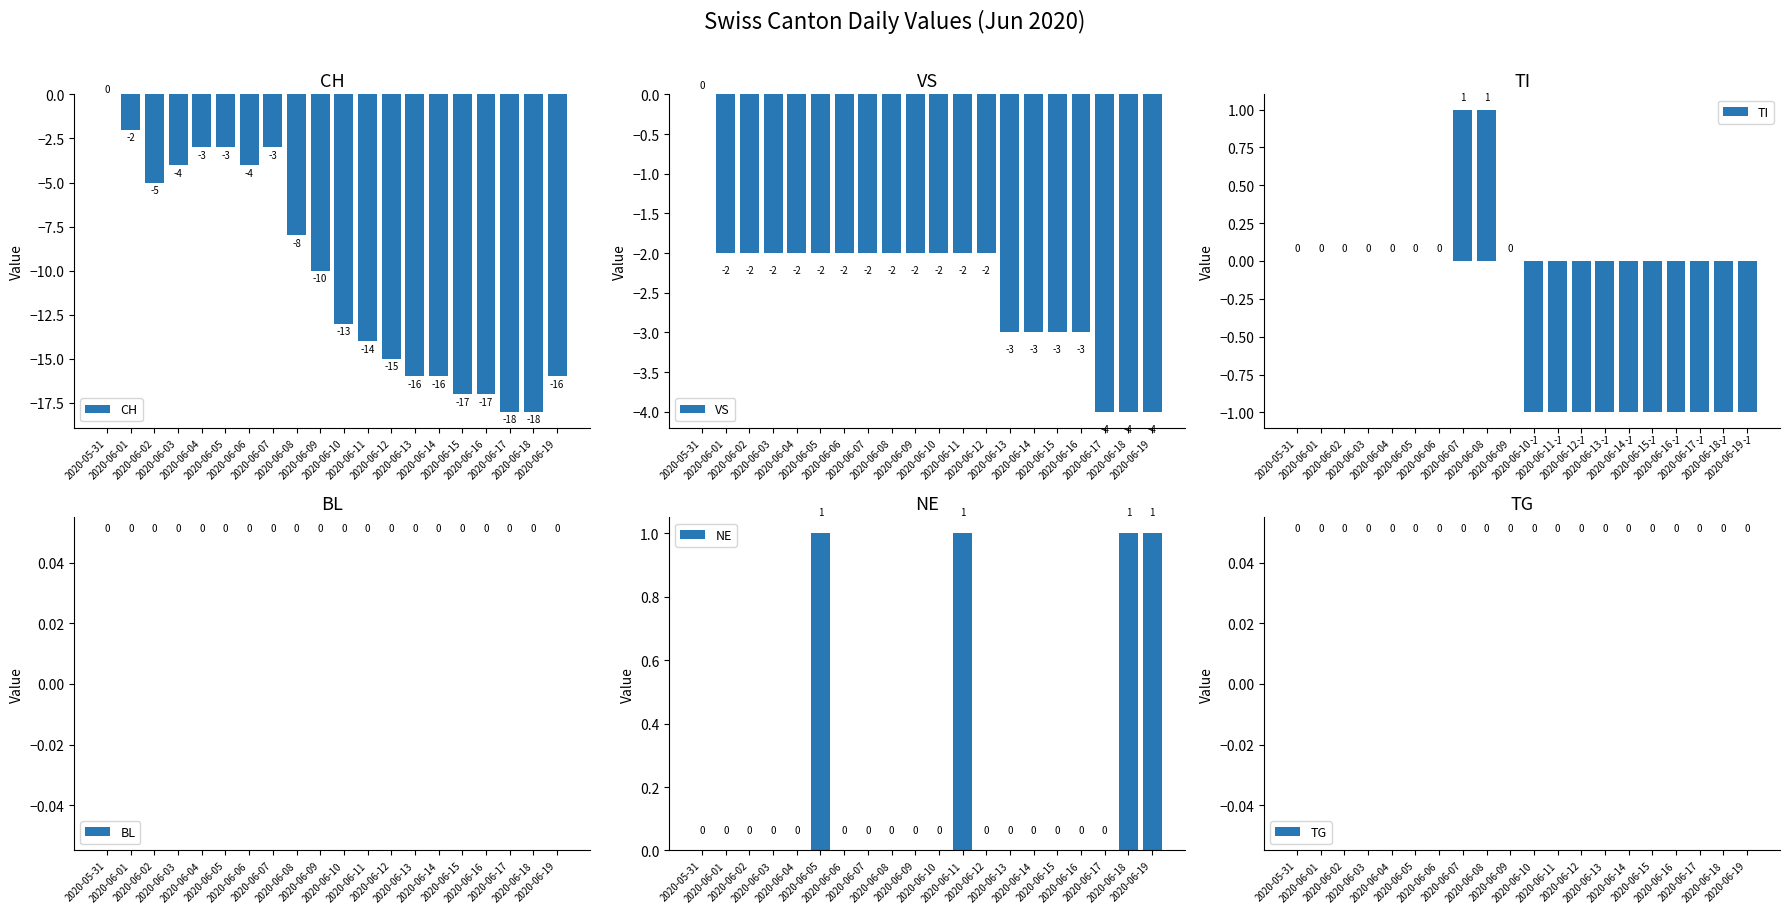

What is the average value of the VS series?

-2